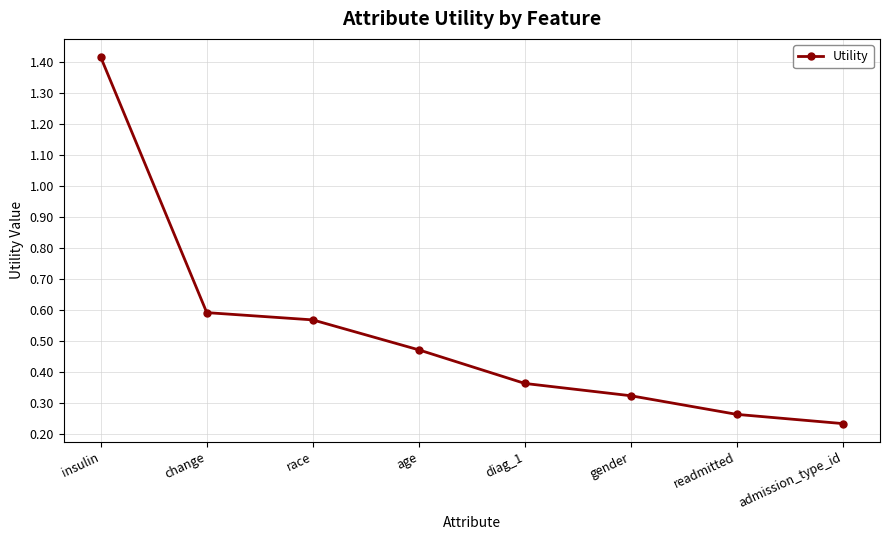

What is the label of the 2nd point from the left?

change